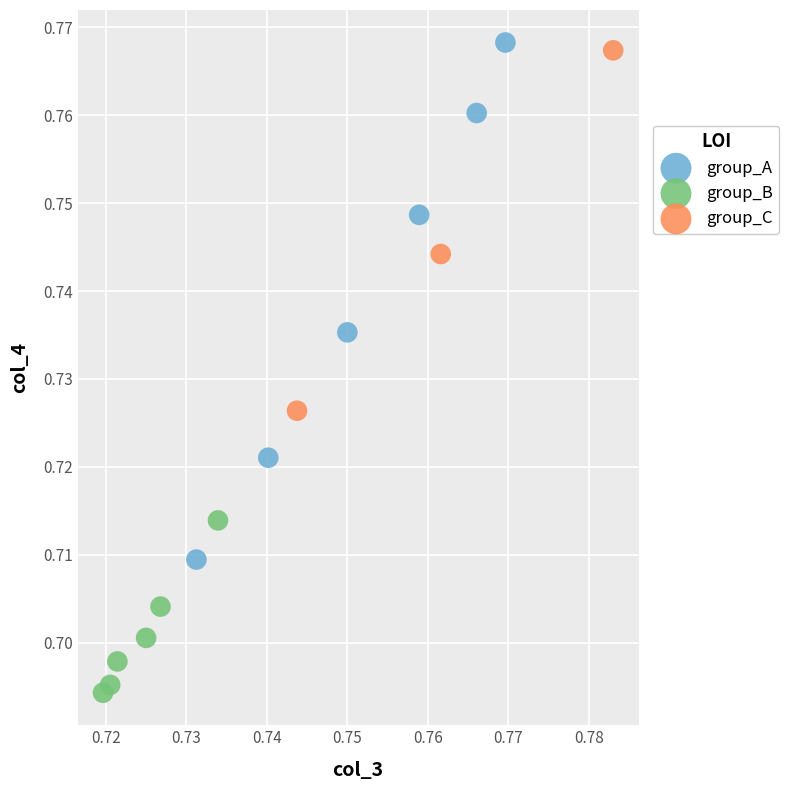

Which series reaches the minimum Y coordinate?

group_B